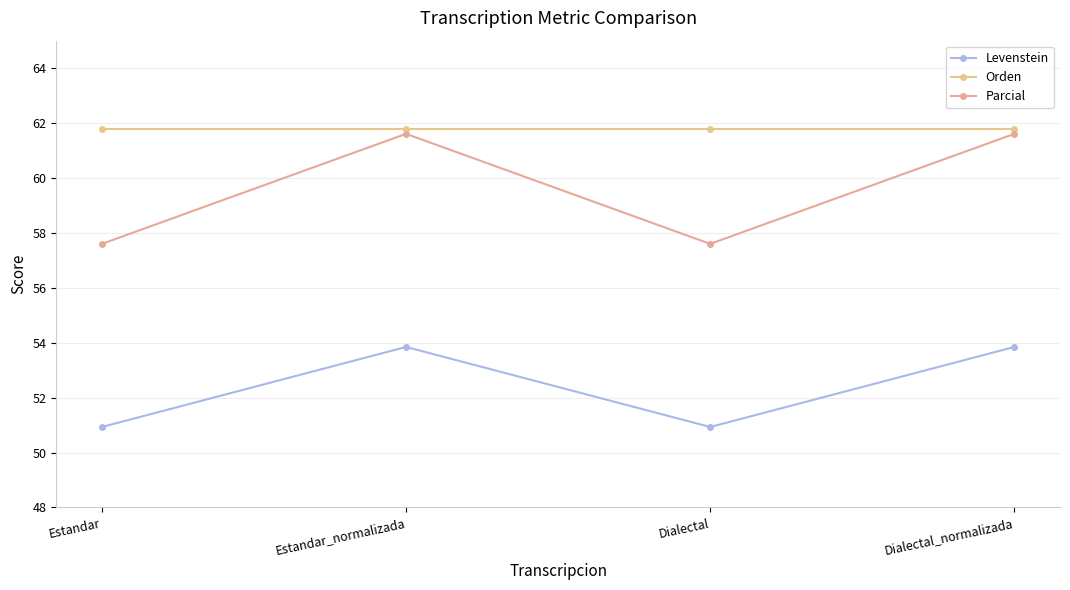

Which series changed the most between Estandar and Dialectal?

Levenstein